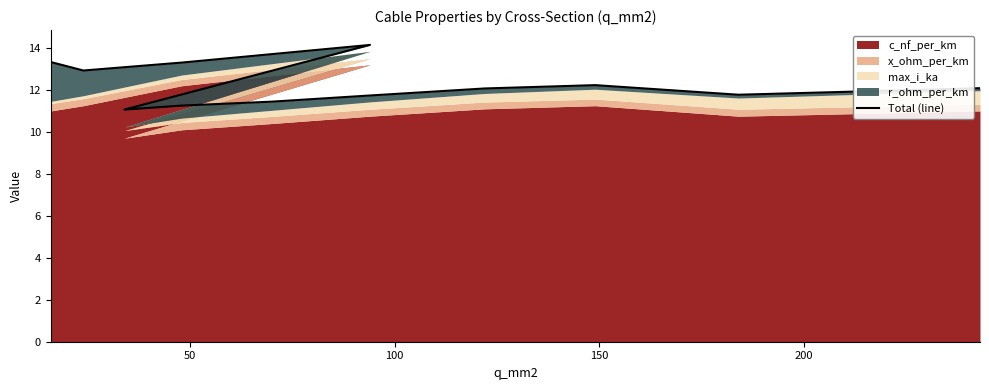

How many points are lower than both their immediate neighbors (excluding endpoints)?

3